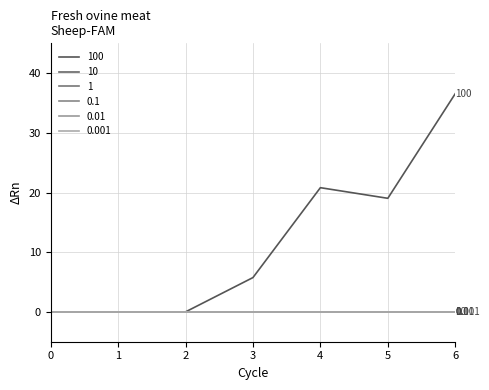

Does the chart have visible grid lines?

Yes